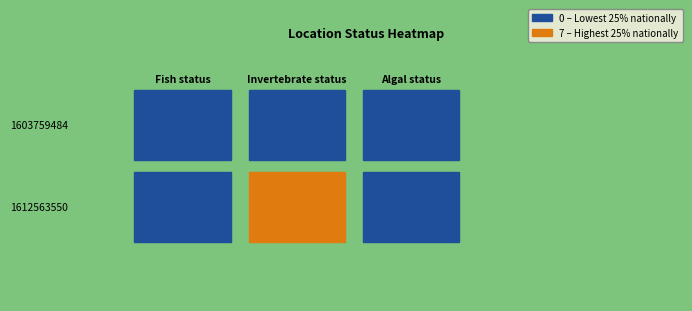

Where is Invertebrate status nearest to the value 3?

1603759484